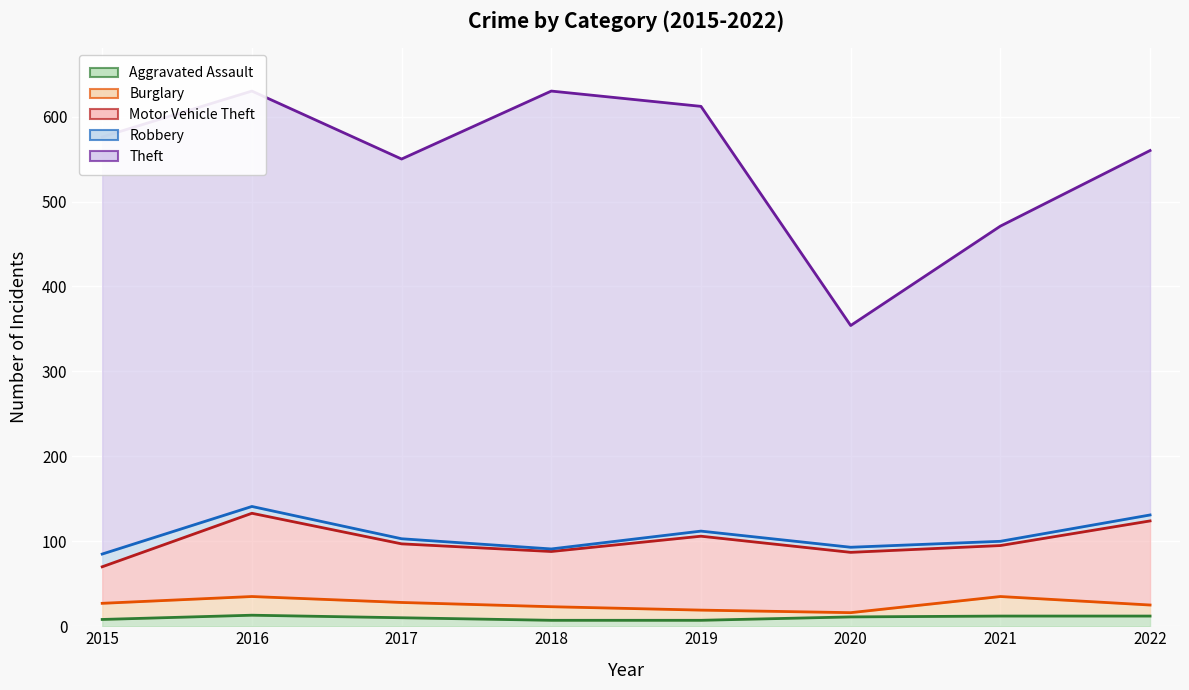

Which has a higher value, 2019 or 2016?

2016